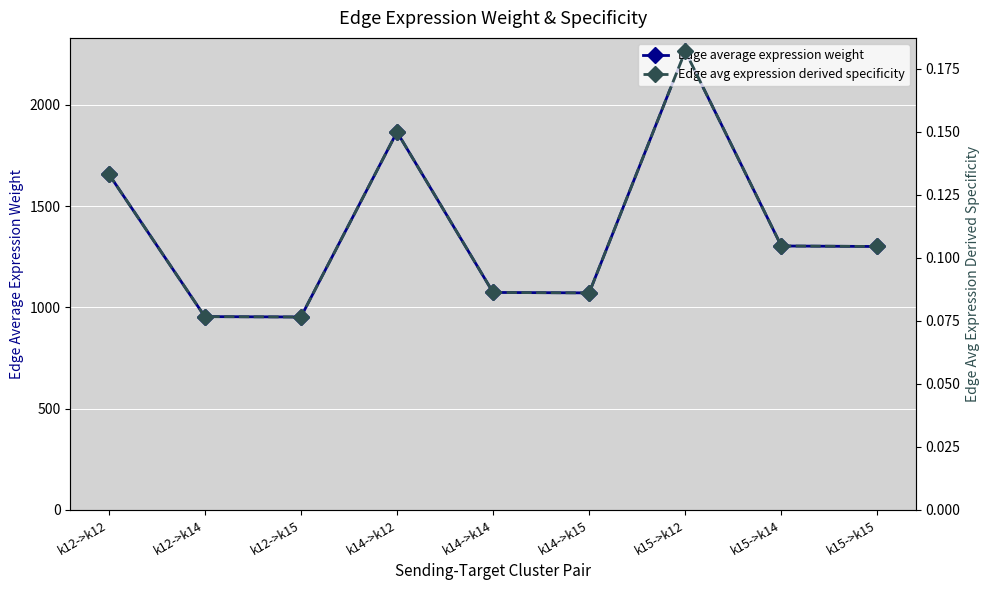

True or false: Edge avg expression derived specificity and Edge average expression weight cross at least once.

False